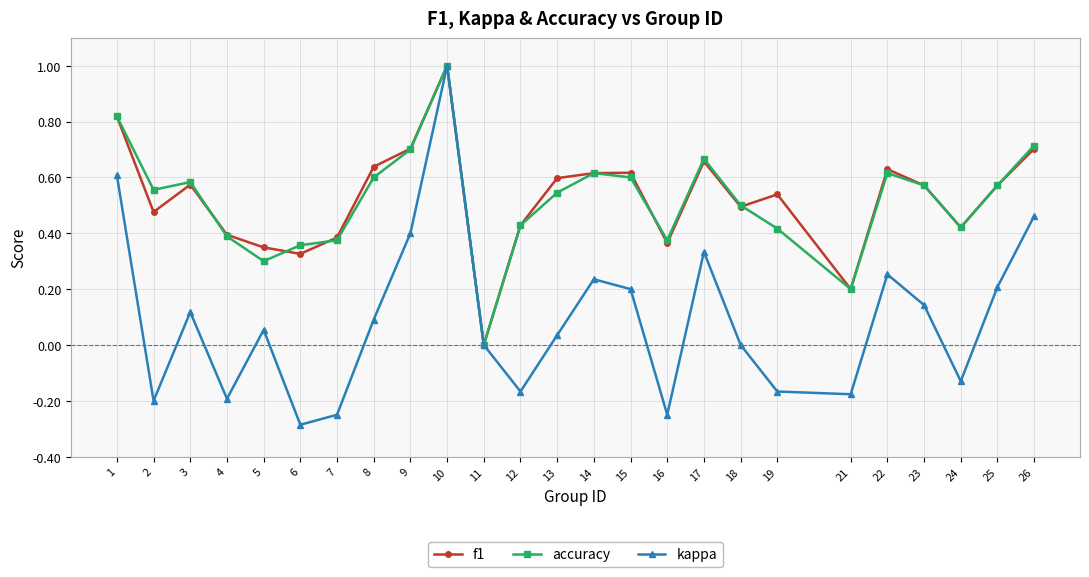

True or false: accuracy has more than 1 interior local peaks.

True